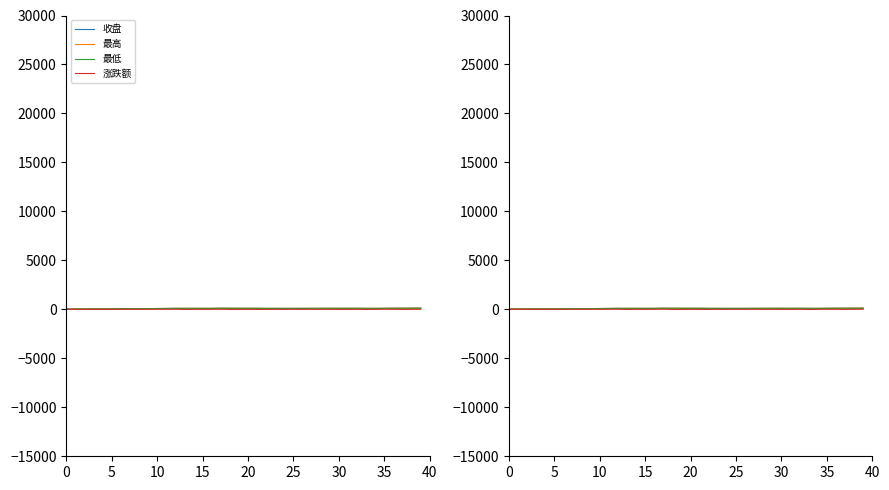

Which series has the largest range (max minus min)?

收盘